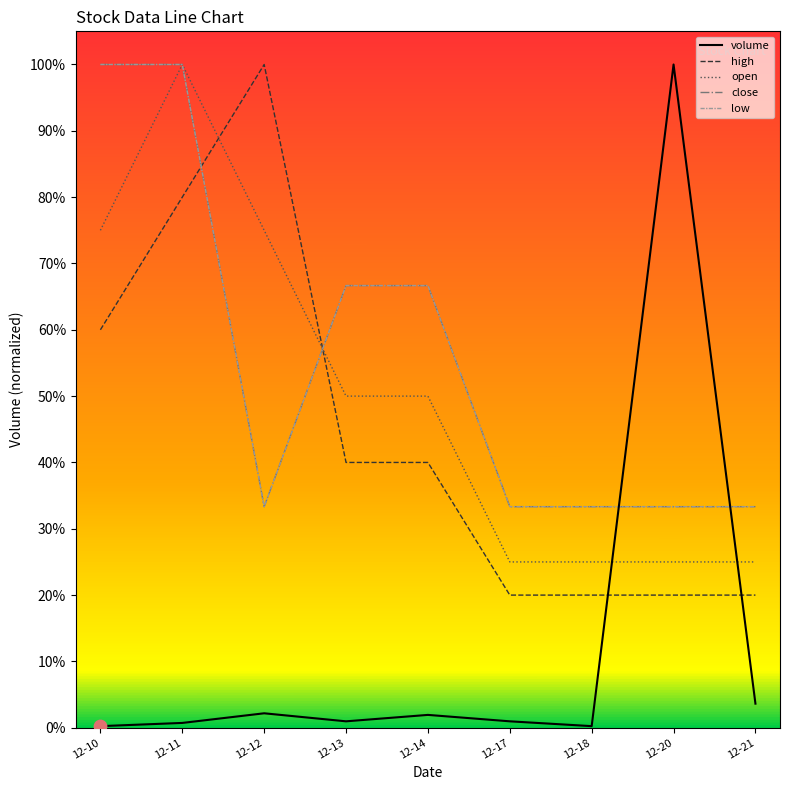

At how many categories does at least one series exceed 0?

9